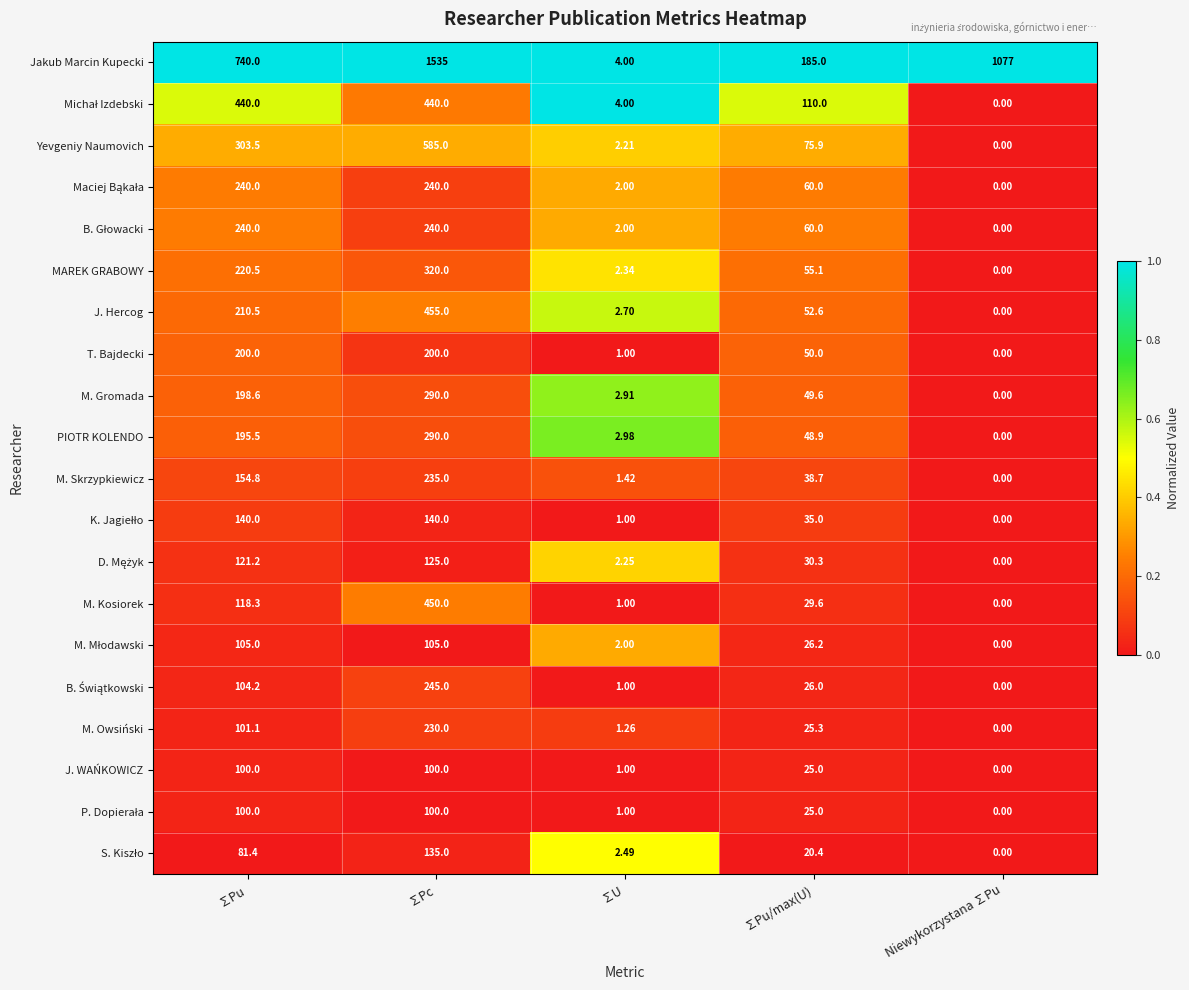

Which category has the lowest value across all series?

Niewykorzystana ∑Pu